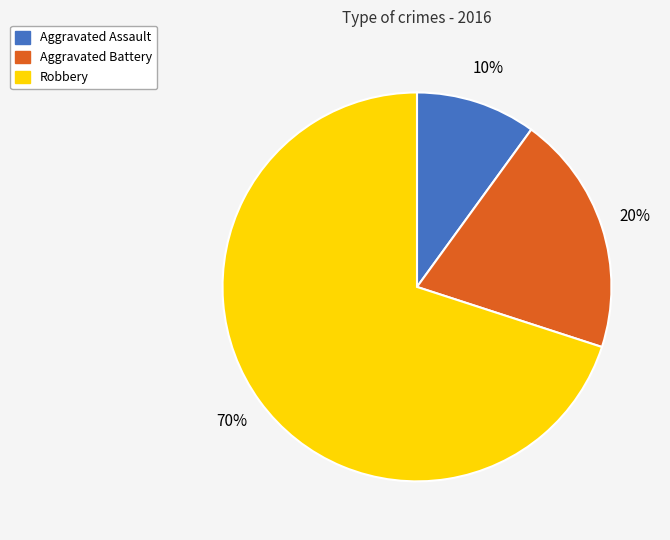

The Aggravated Battery slice represents 34% of the pie. True or false?

False